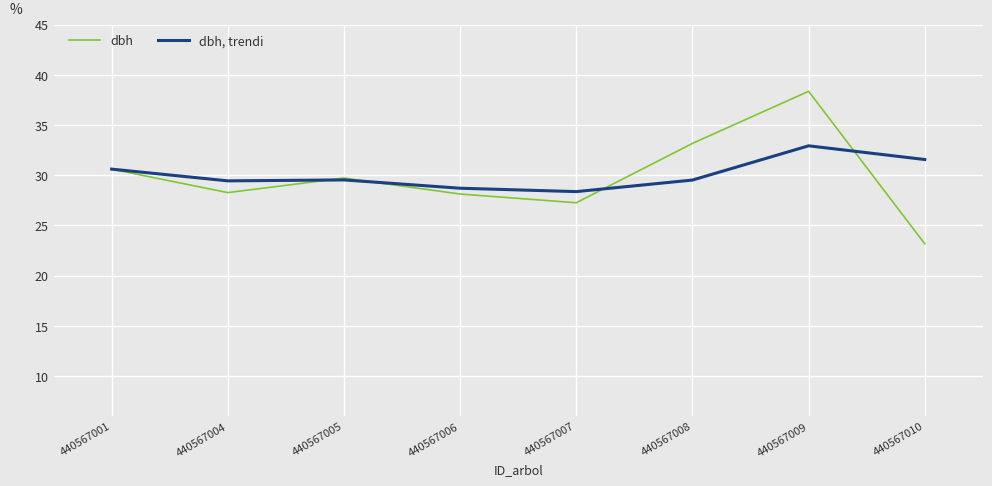

What are all the series names shown in the legend?

dbh, dbh, trendi